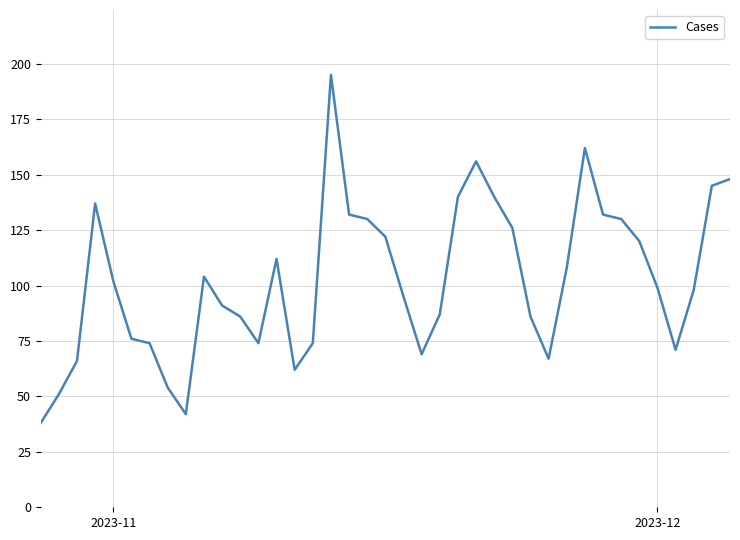

How many series are shown in this chart?

1